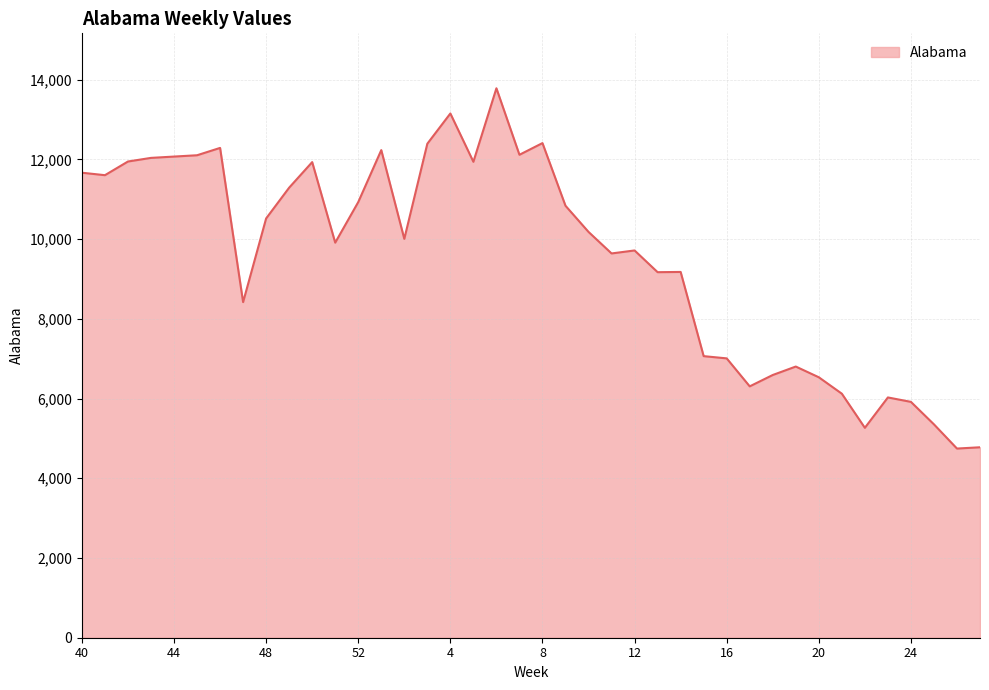

What is the greatest value displayed?

13782